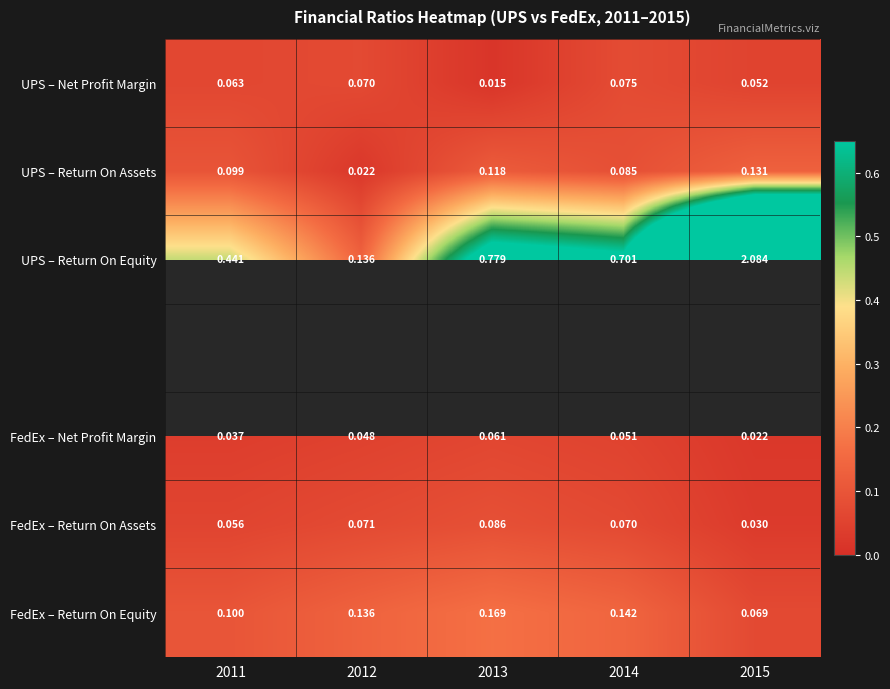

Is the value of UPS – Net Profit Margin at 2013 greater than the value of UPS – Return On Equity at 2011?

No